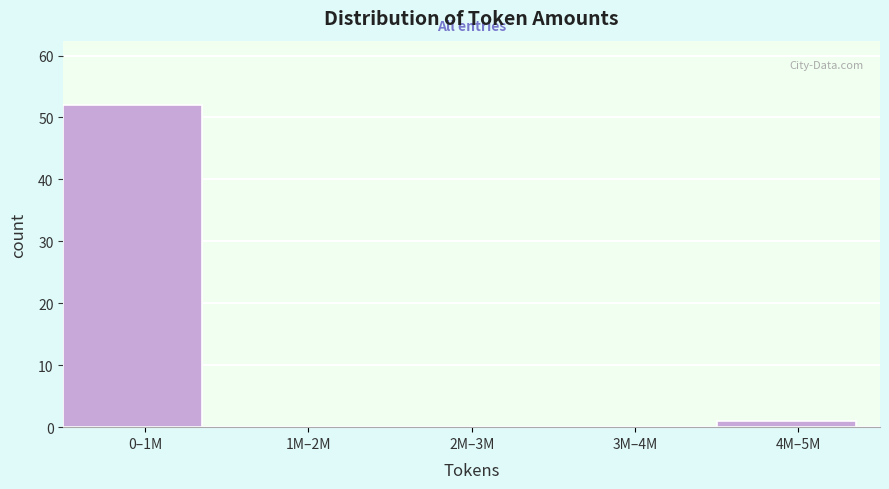

Reading left to right, transcribe all the data shown in this chart.

0–1M=52	1M–2M=0	2M–3M=0	3M–4M=0	4M–5M=1